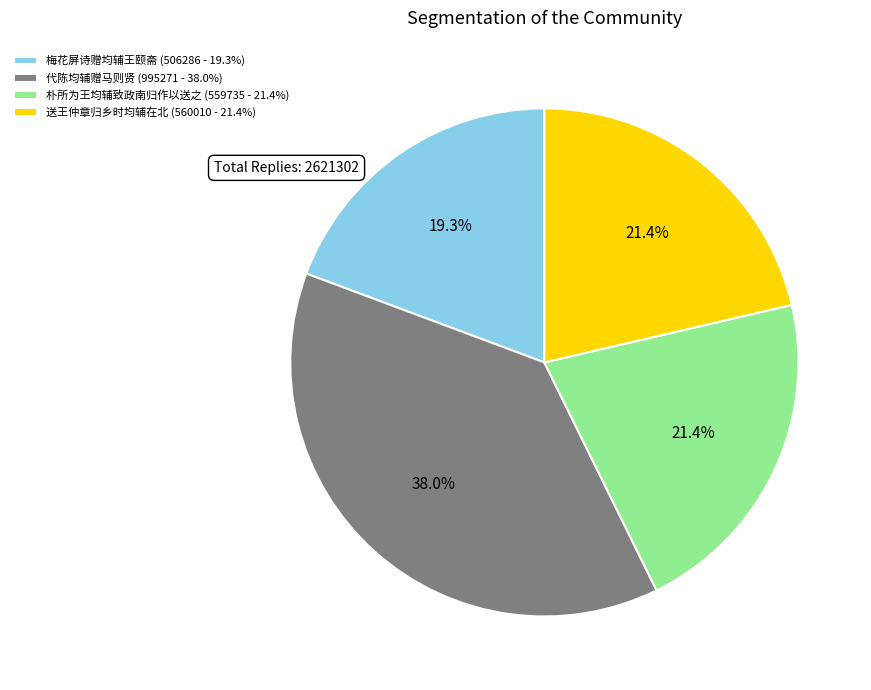

To the nearest percent, what portion does 代陈均辅赠马则贤 represent?

38%